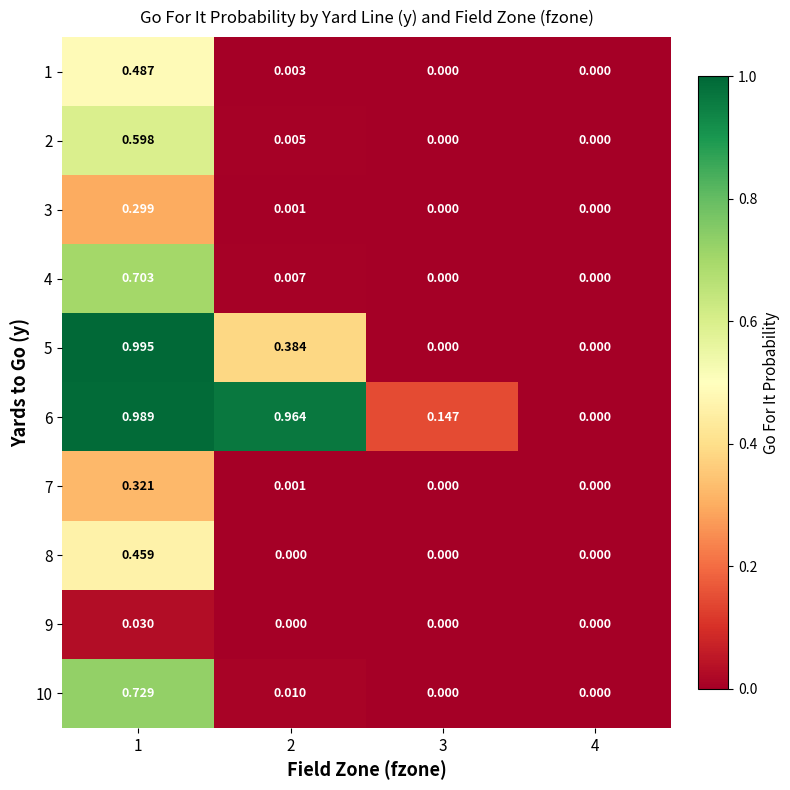

Is the value of 3 at 1 greater than the value of 9 at 1?

Yes